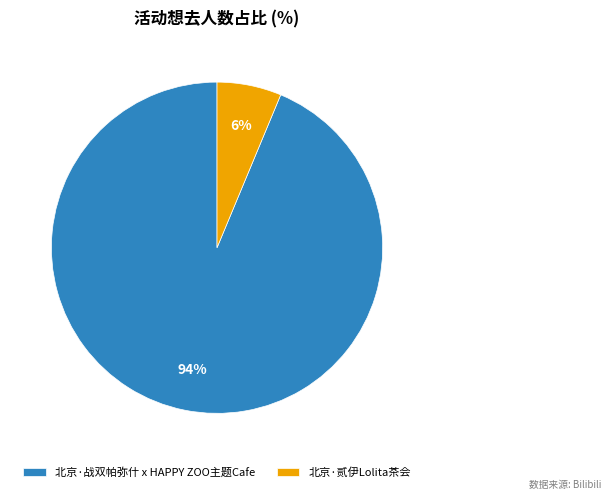

Which has a higher value, 北京·贰伊Lolita茶会 or 北京·战双帕弥什 x HAPPY ZOO主题Cafe?

北京·战双帕弥什 x HAPPY ZOO主题Cafe